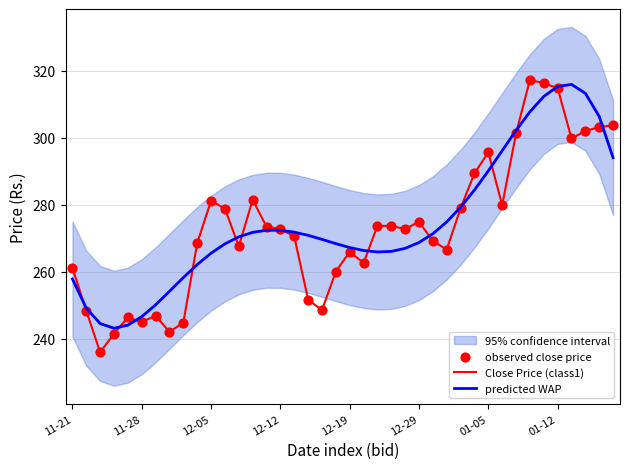

The value of Close Price (class1) at 11-28 is 100.9. True or false?

False